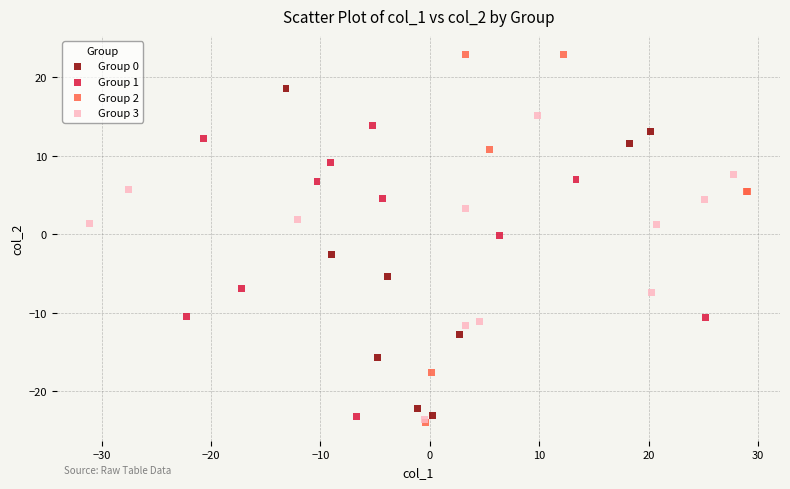

Which series has the widest spread of Y values?

Group 2